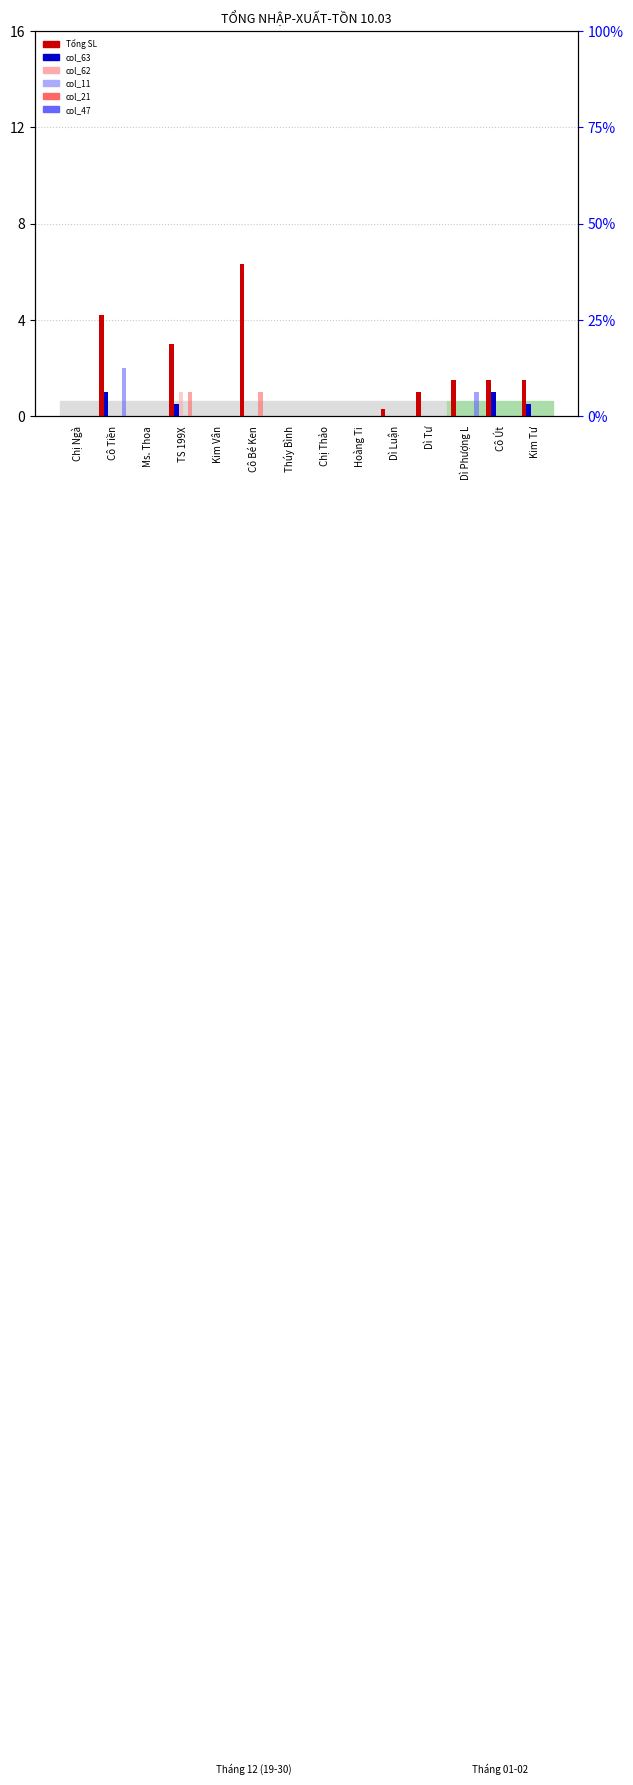

How many groups of bars are there?

14